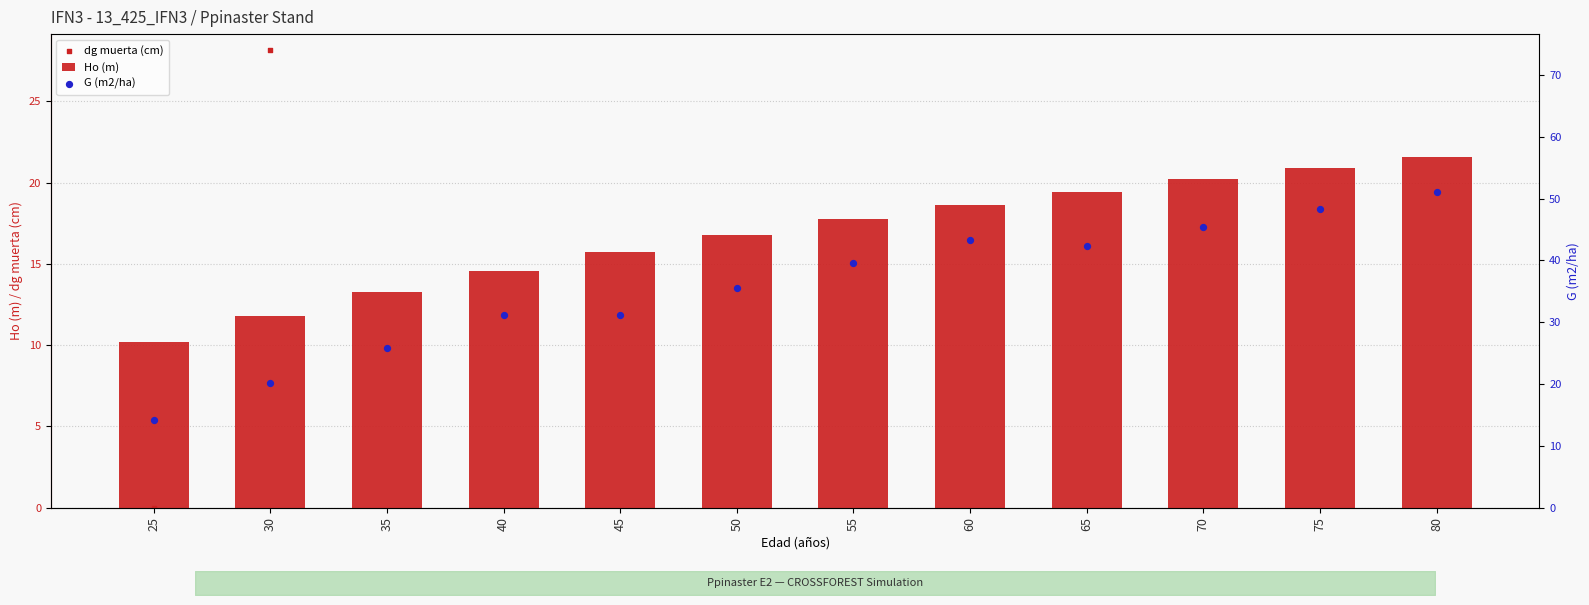

At which category is the sum across all series the highest?

80